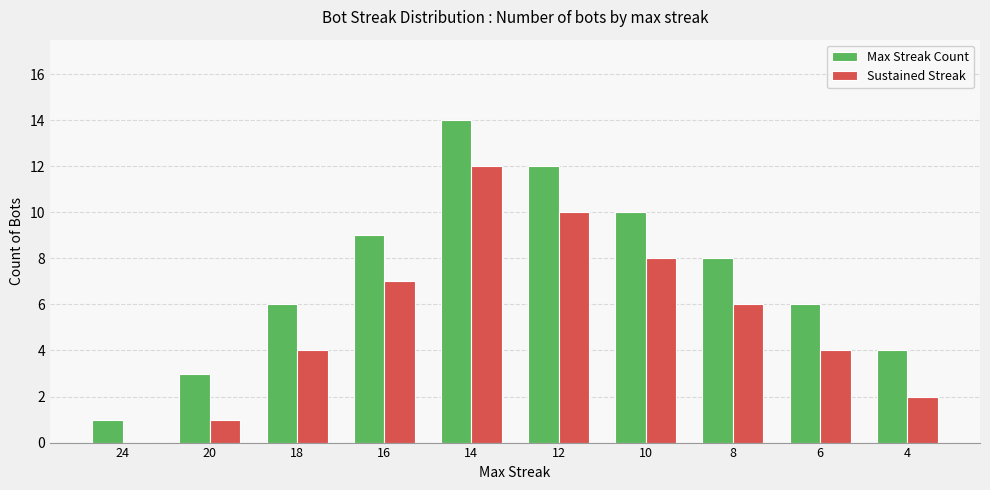

Which category has the highest value in the Sustained Streak series?

14